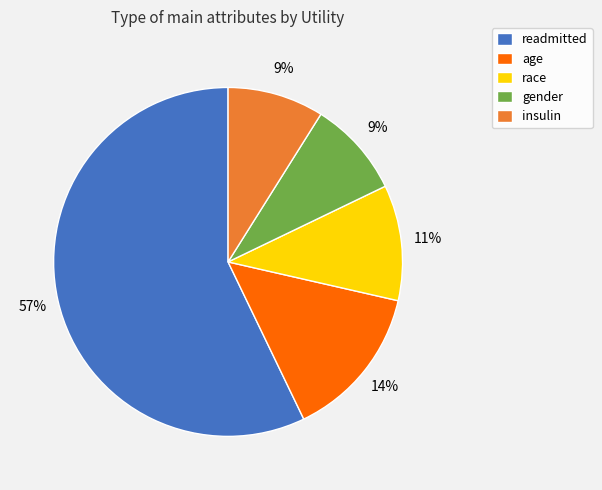

Do age and race together represent more than half of the pie?

No